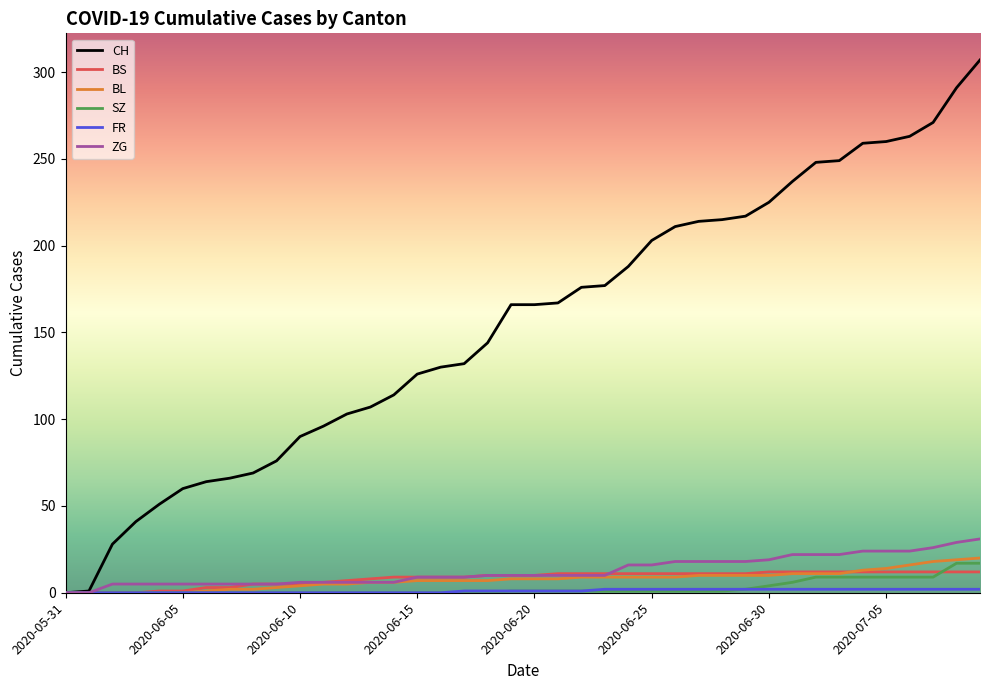

What is the highest value of the SZ series?

17